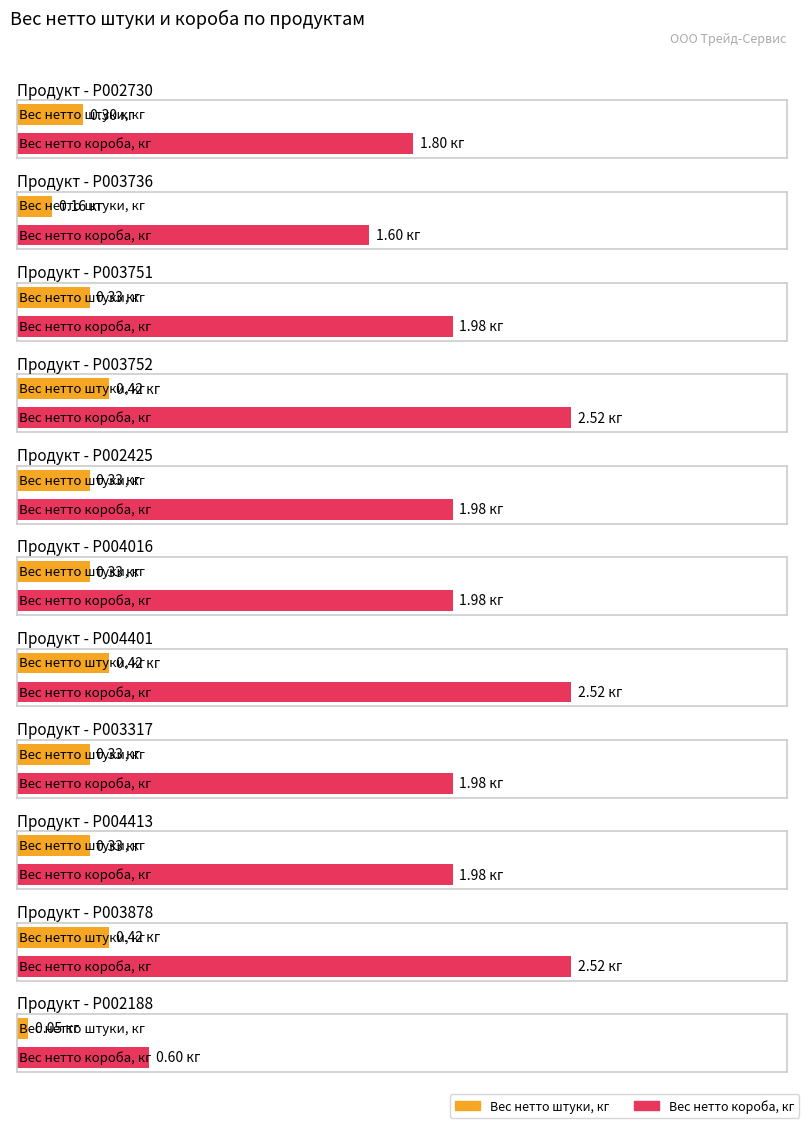

Is the value of Вес нетто короба, кг at P003752 greater than the value of Вес нетто штуки, кг at P004401?

Yes